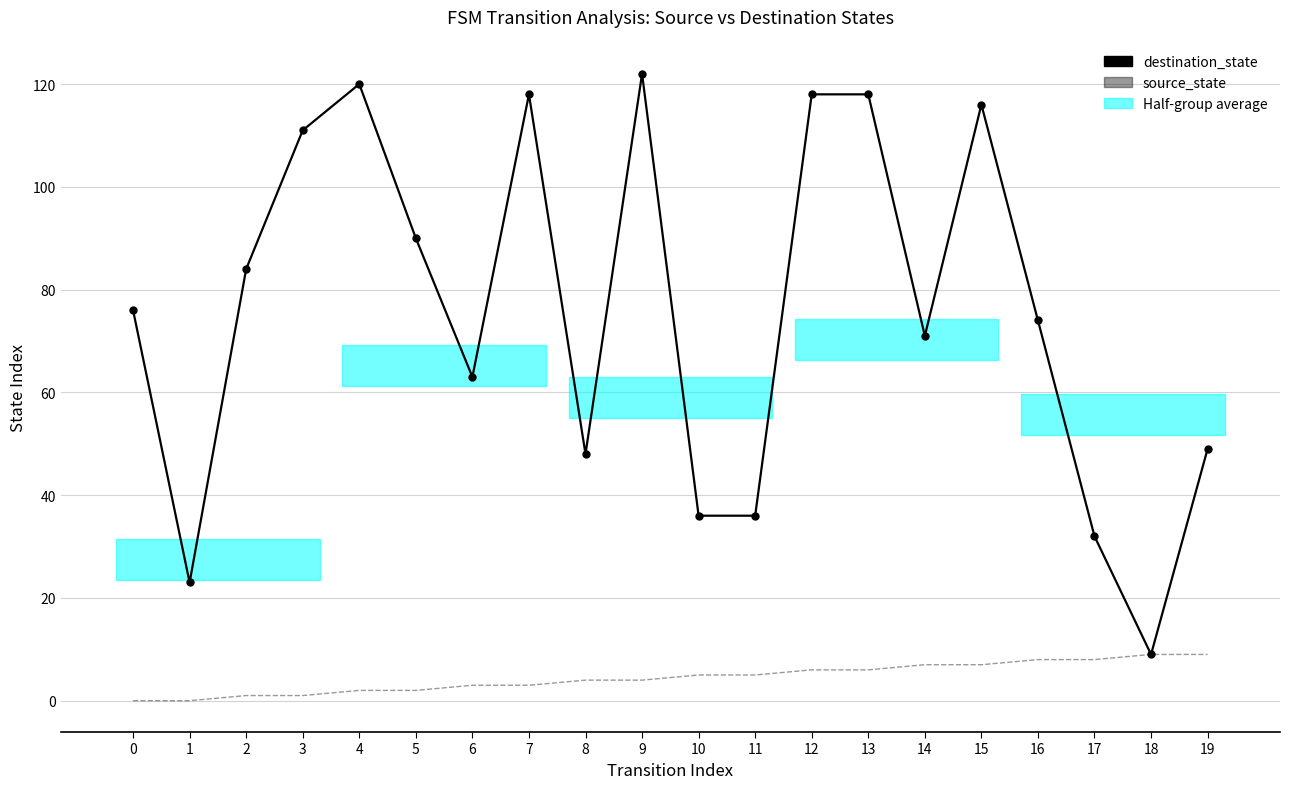

True or false: source_state and destination_state intersect in this chart.

False